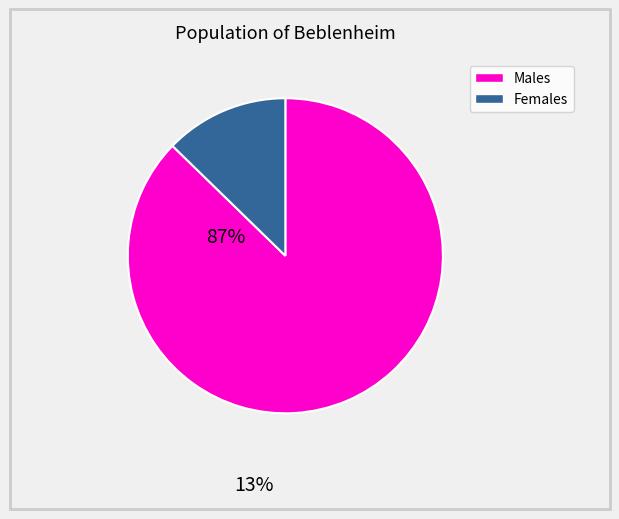

Is there a majority slice in this chart?

Yes